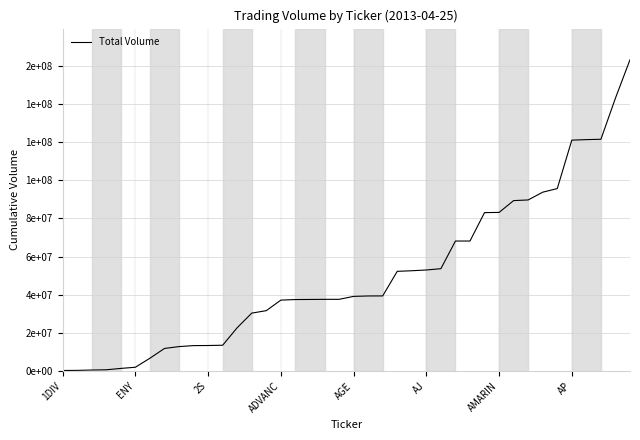

Is this an area chart (filled region under the line)?

No